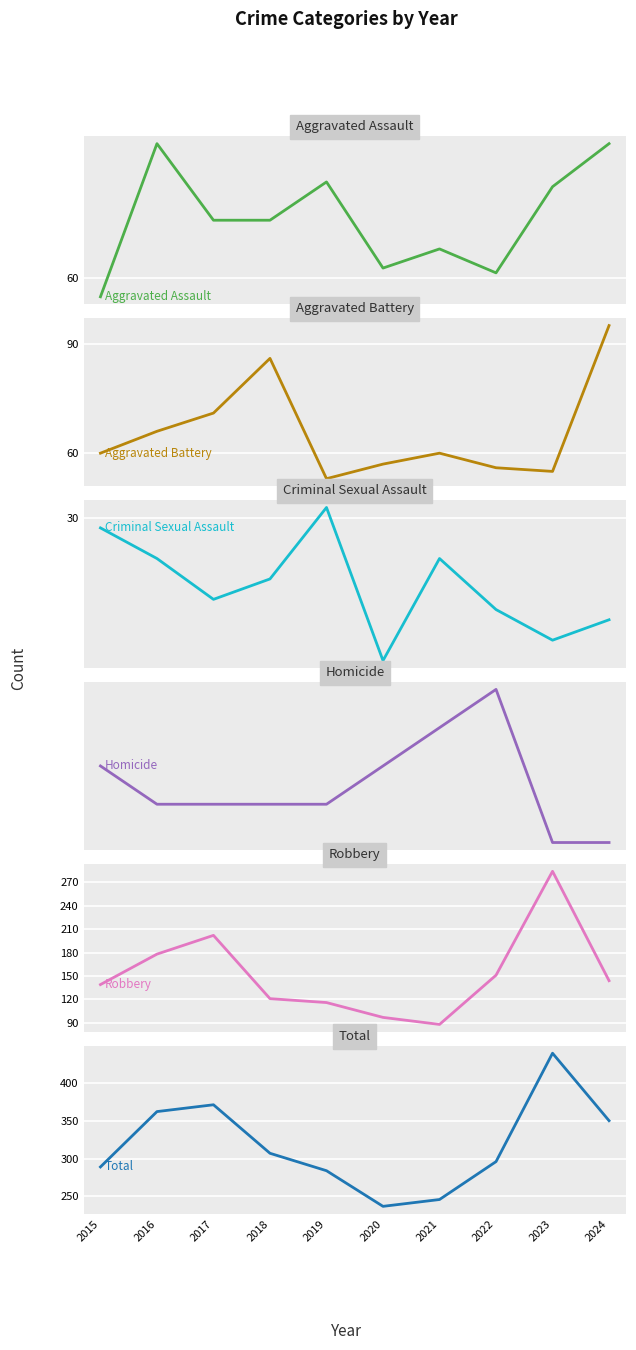

What is the value of the Robbery point at the 5th from the left?

116